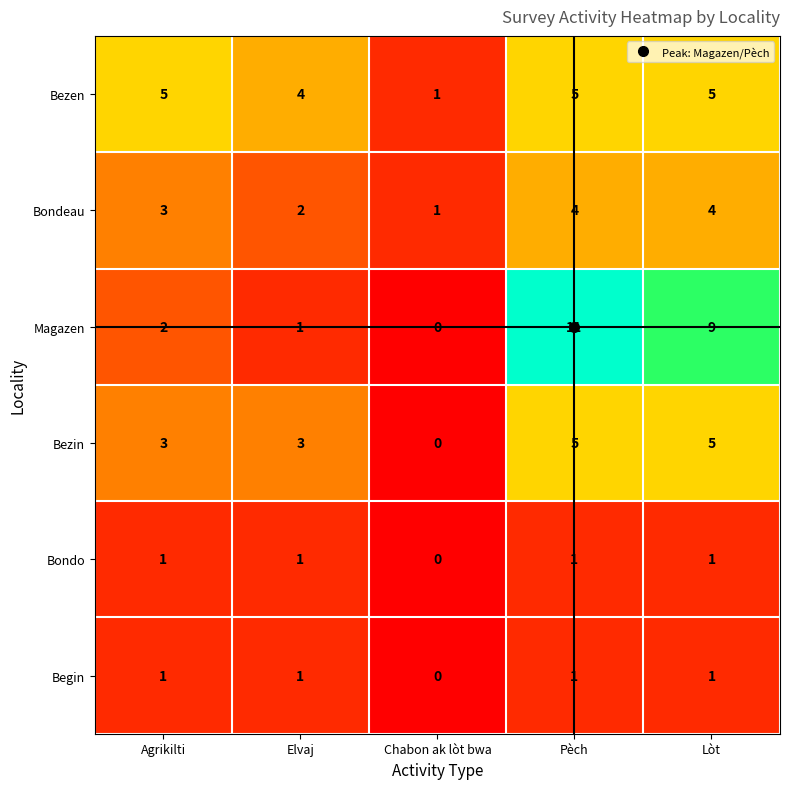

Which category has the highest value in the Magazen series?

Pèch